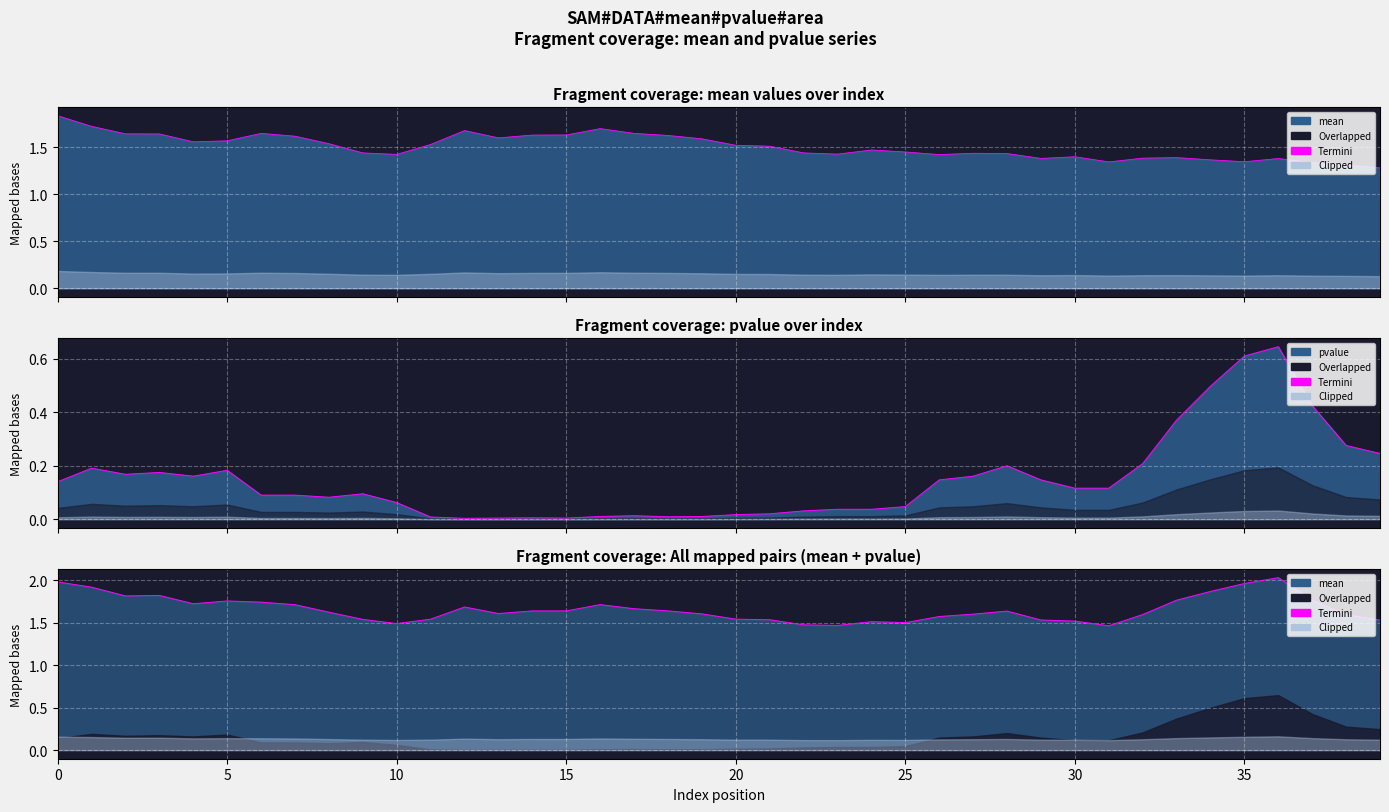

Which has a higher value, 17 or 37?

37